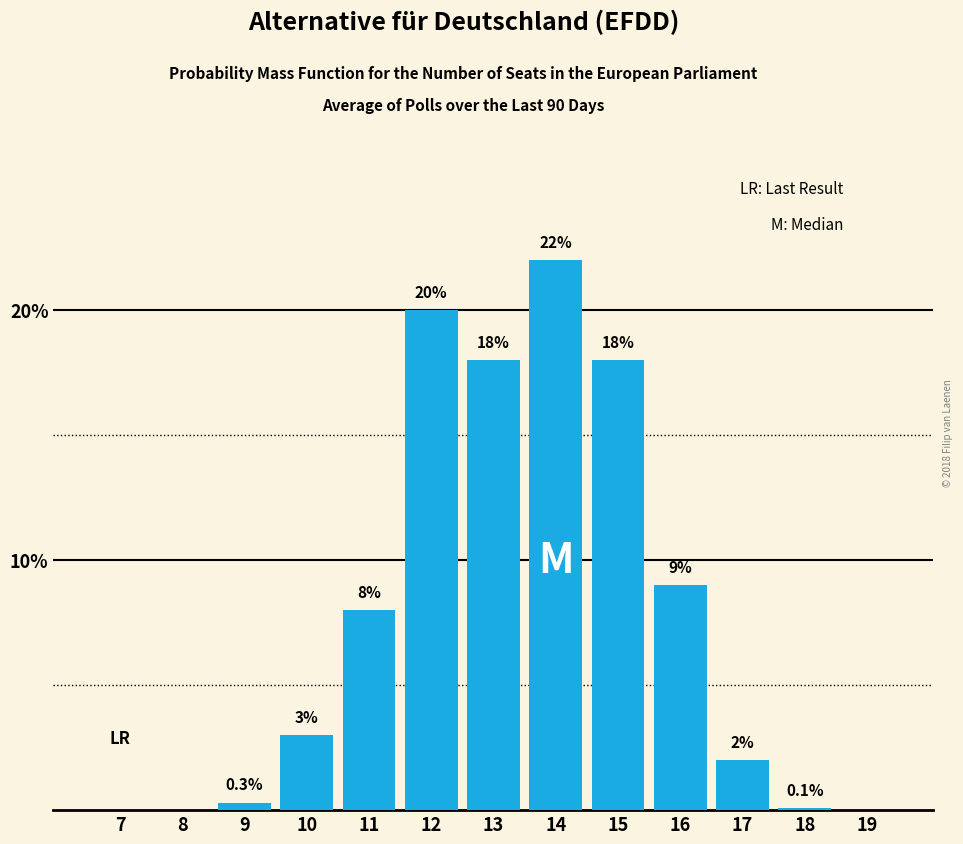

Reading right to left, extract all data points from this chart.

19=0.0	18=0.1	17=2.0	16=9.0	15=18.0	14=22.0	13=18.0	12=20.0	11=8.0	10=3.0	9=0.3	8=0.0	7=0.0